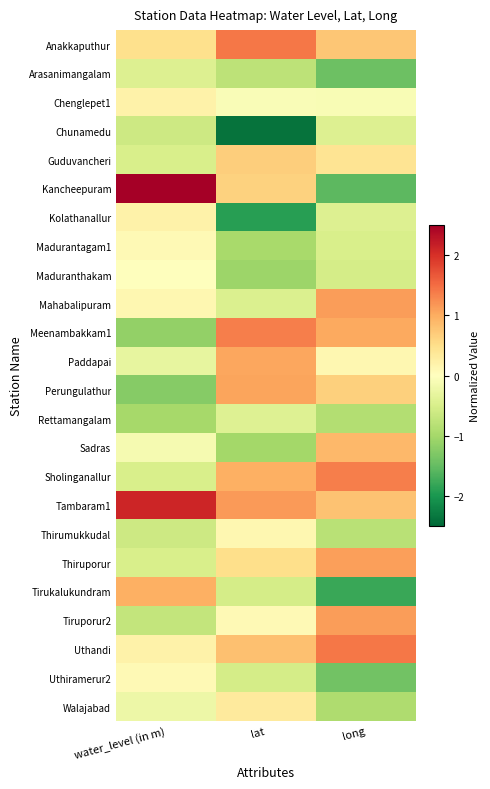

At how many categories does at least one series exceed 2?

1